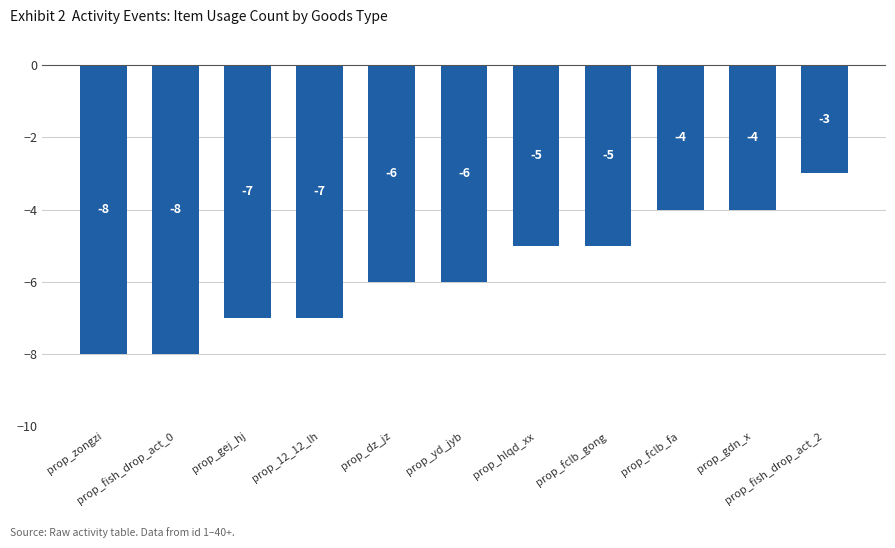

What is the difference between the maximum and minimum values?

5